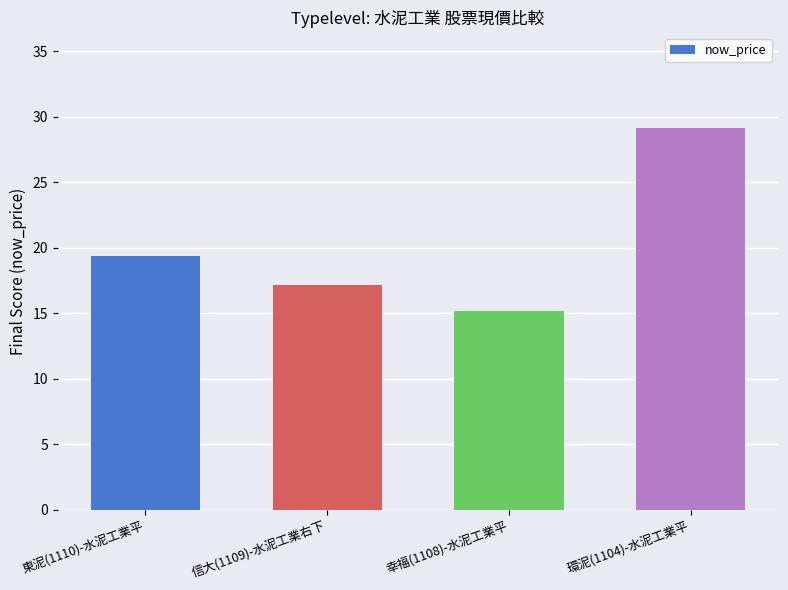

At which category does the chart reach its minimum across all series?

幸福(1108)-水泥工業平